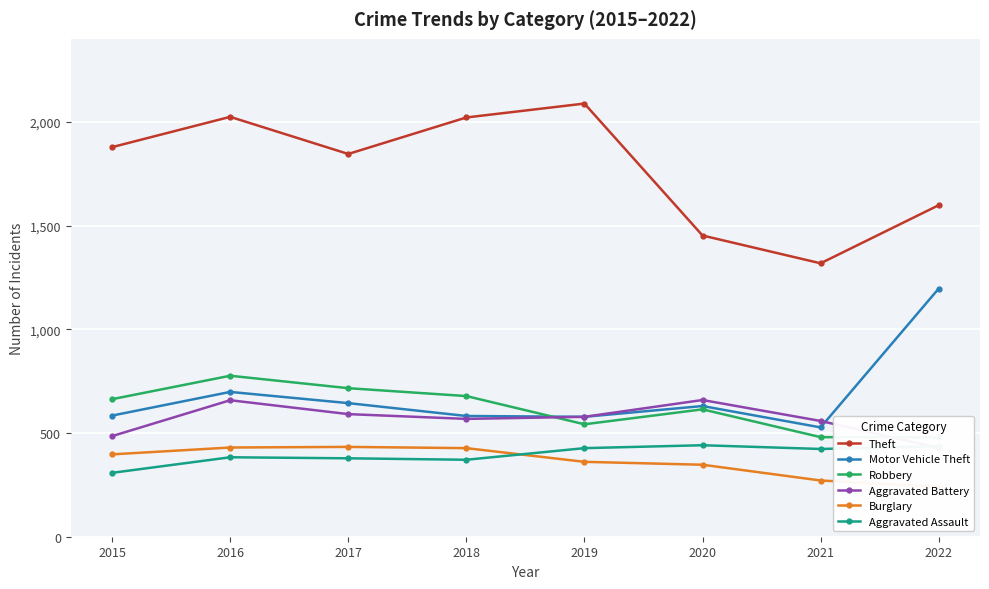

Reading left to right, what are all the values shown in this chart?

Theft: 2015=1878	2016=2024	2017=1845	2018=2021	2019=2088	2020=1452	2021=1318	2022=1598
Motor Vehicle Theft: 2015=584	2016=698	2017=644	2018=582	2019=578	2020=630	2021=527	2022=1196
Robbery: 2015=663	2016=776	2017=716	2018=678	2019=542	2020=614	2021=480	2022=479
Aggravated Battery: 2015=485	2016=658	2017=591	2018=568	2019=578	2020=659	2021=558	2022=428
Burglary: 2015=397	2016=430	2017=433	2018=427	2019=361	2020=347	2021=271	2022=241
Aggravated Assault: 2015=308	2016=383	2017=378	2018=371	2019=427	2020=441	2021=423	2022=436